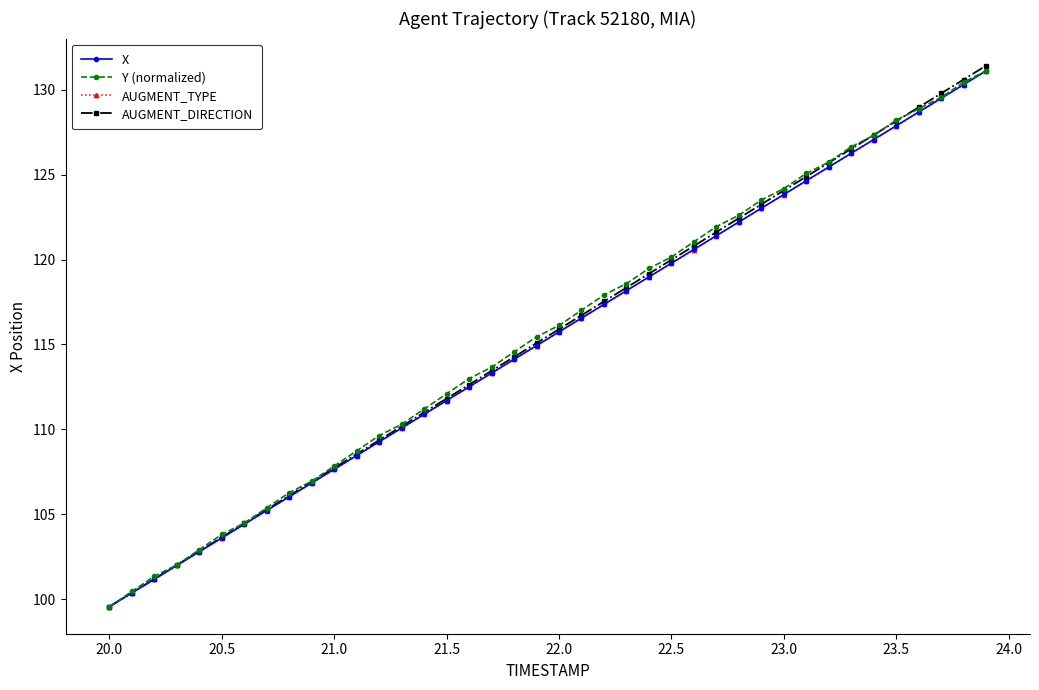

How many distinct data groups are displayed?

4